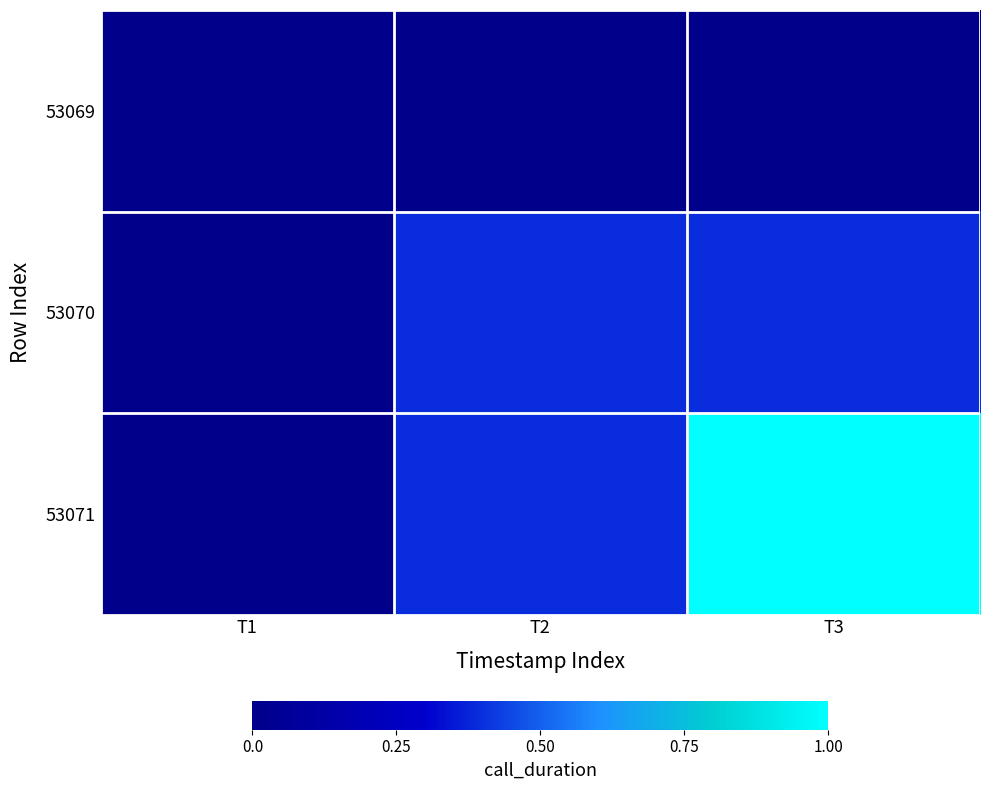

What is the total value across all series at T2?

0.8